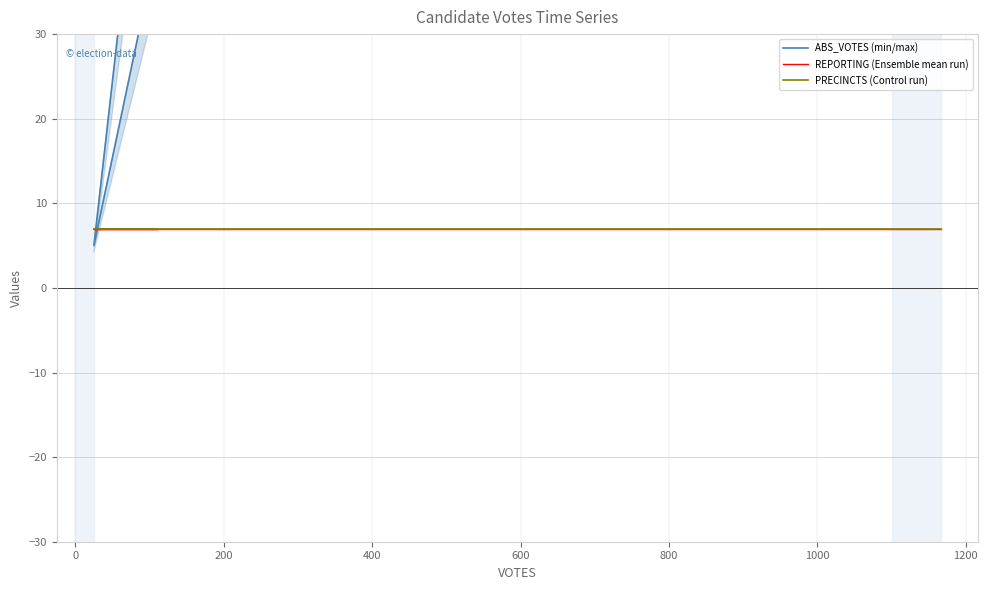

Is this an area chart (filled region under the line)?

No